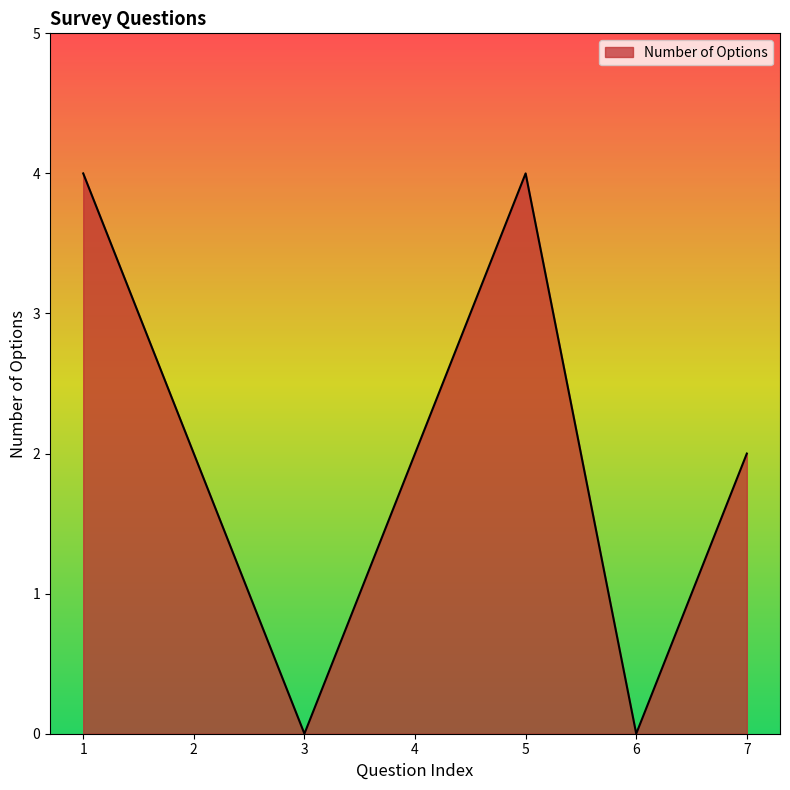

Read the value at 5.

4